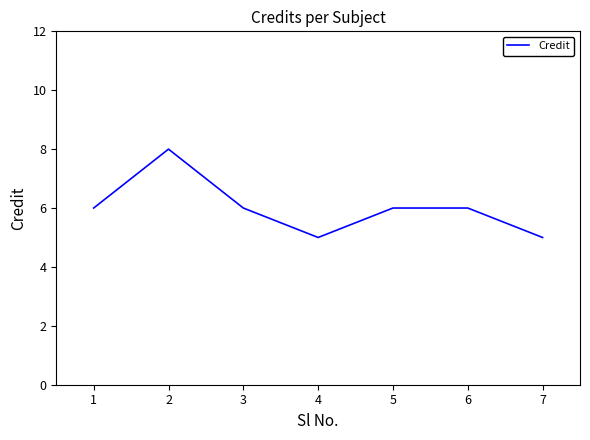

Which label corresponds to the largest value in the chart?

2